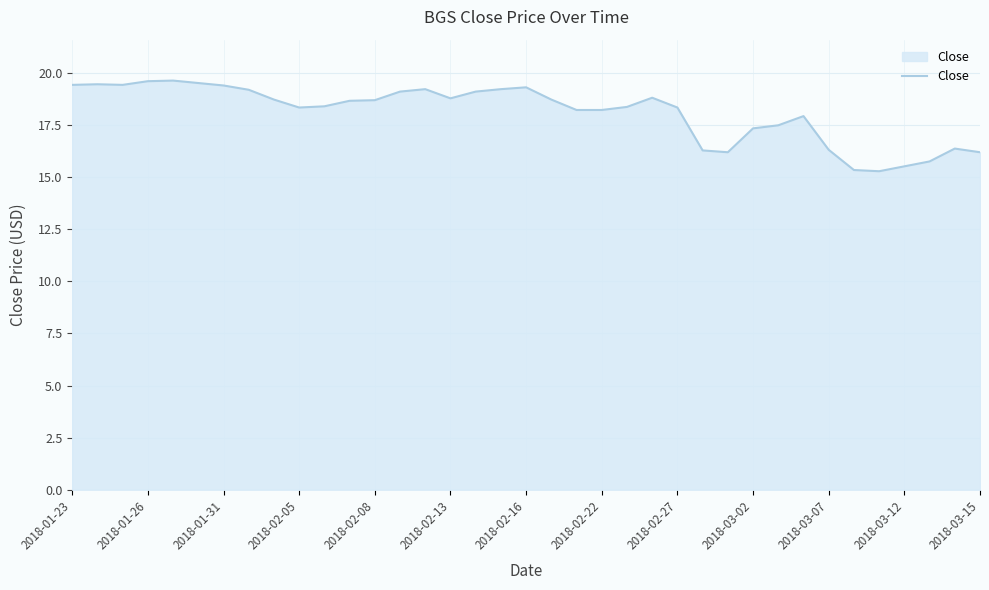

What is the minimum value shown in the chart?

15.3